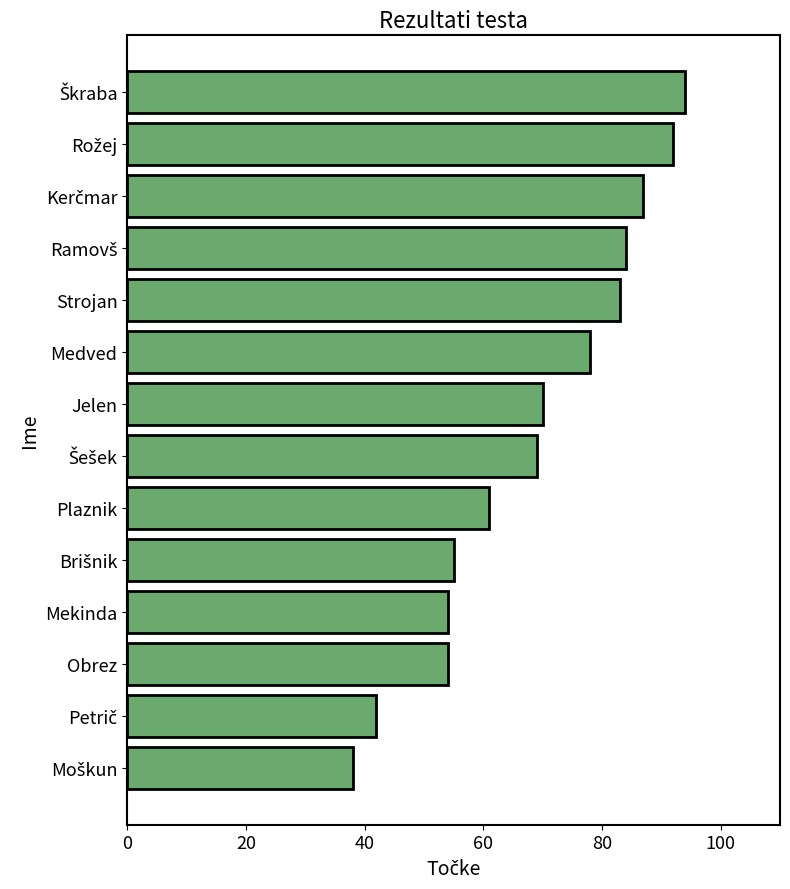

What is the label of the 9th bar from the bottom?

Medved